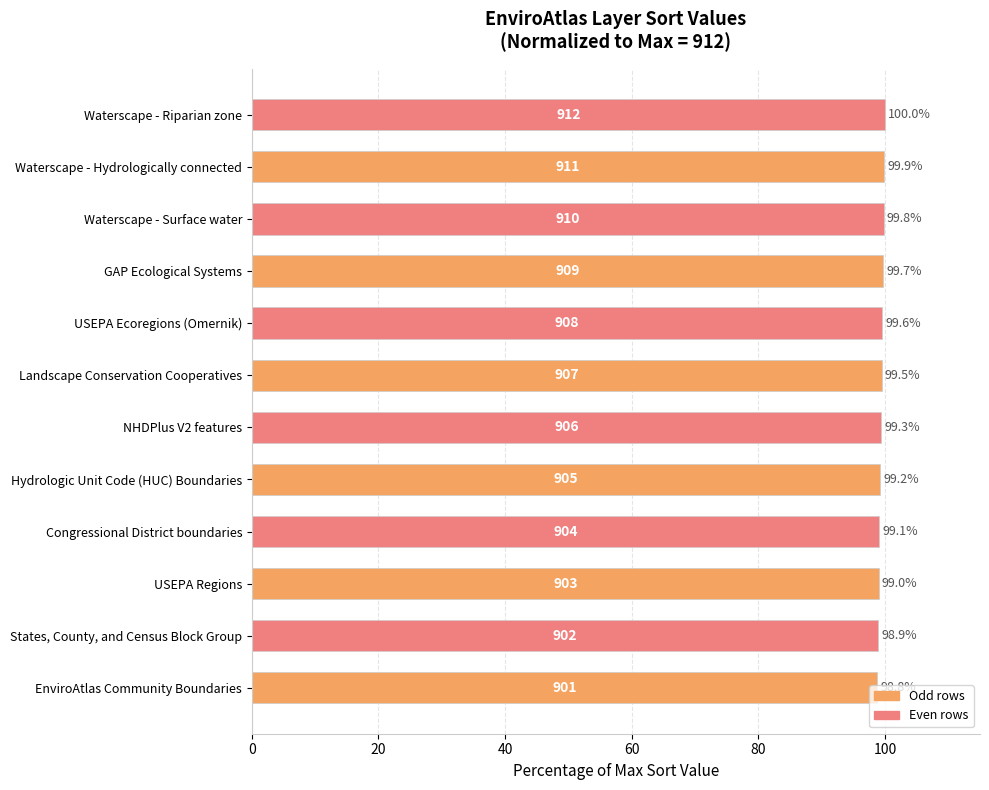

Which has a higher value, GAP Ecological Systems or States, County, and Census Block Group?

GAP Ecological Systems